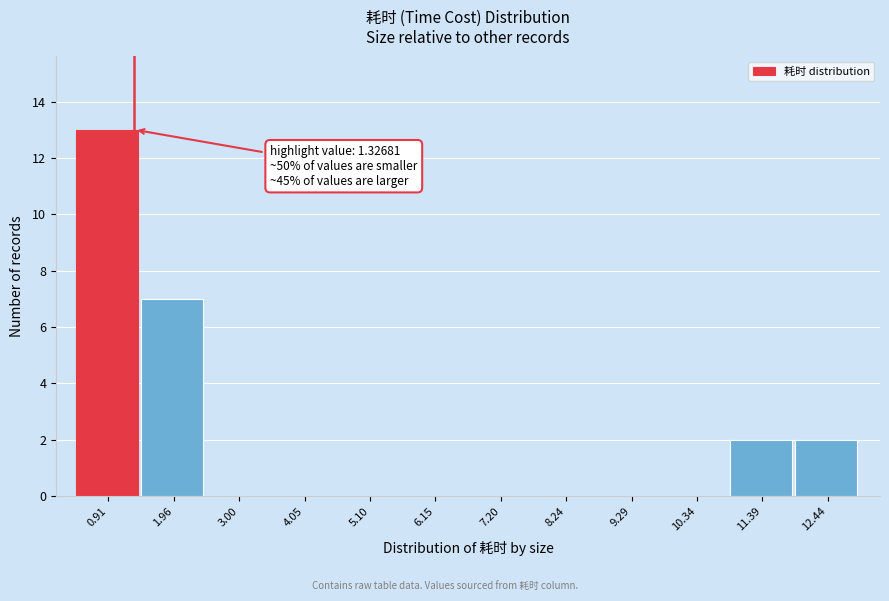

Over which range of the x-axis is the bar tallest?

0.4 to 1.4